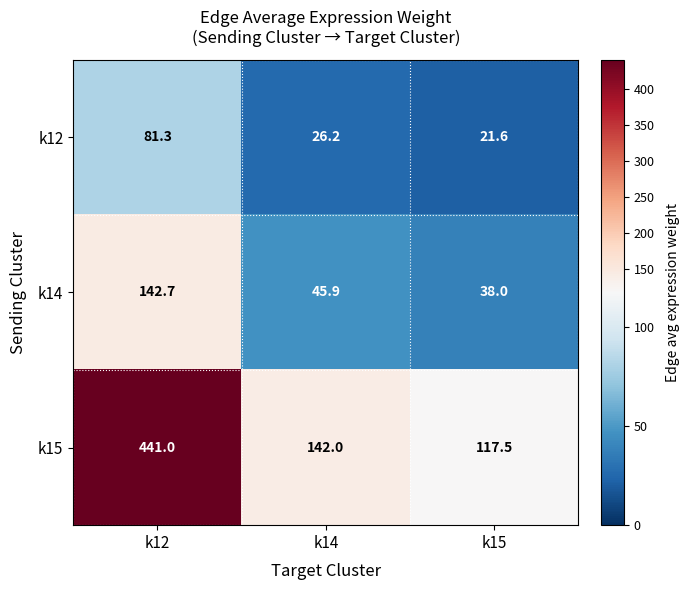

At k14, list the series in order from smallest to largest.

k12, k14, k15